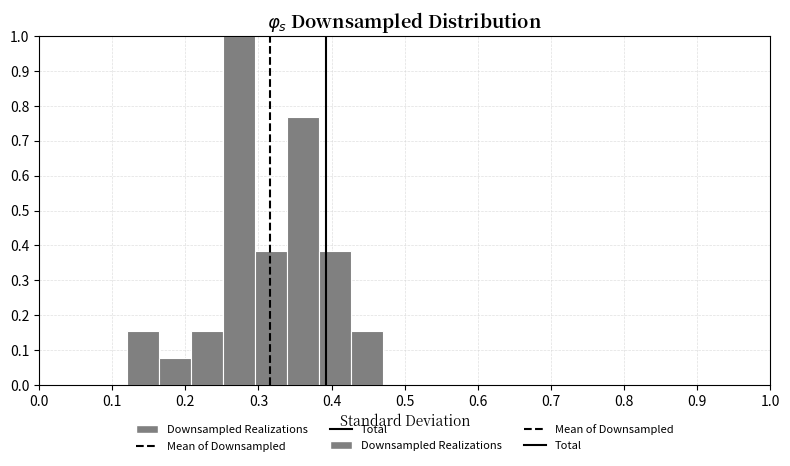

Reading left to right, transcribe this chart: for each bar, give the range it covers on the x-axis and its height. Neither the bar edges nor the heights are printed on the chart, so give them approximately, as read against the axes.

0.12 to 0.16: 0.15
0.16 to 0.21: 0.08
0.21 to 0.25: 0.15
0.25 to 0.30: 1.00
0.30 to 0.34: 0.38
0.34 to 0.38: 0.77
0.38 to 0.43: 0.38
0.43 to 0.47: 0.15